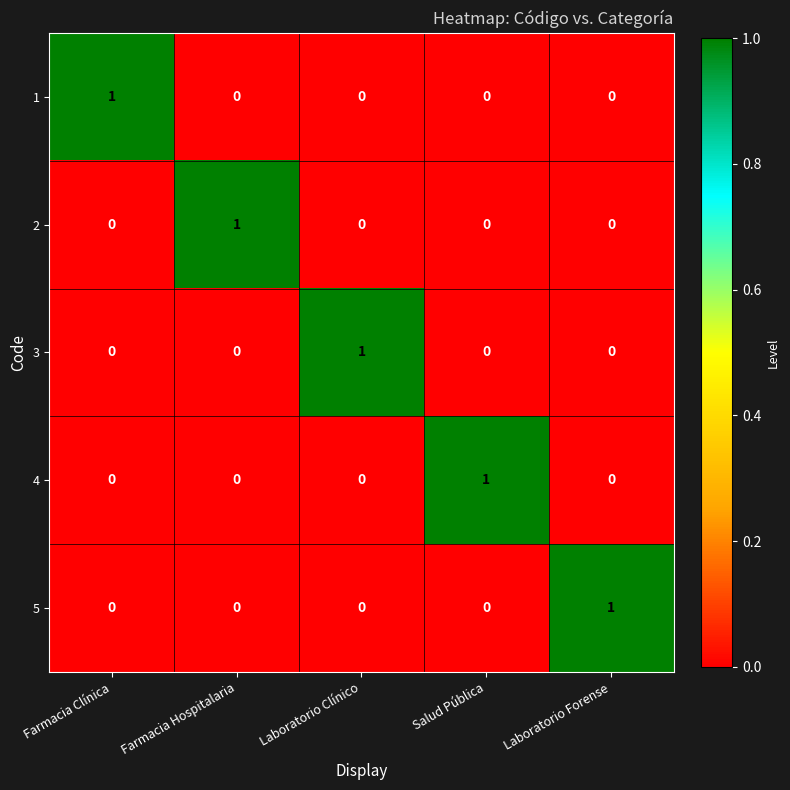

At how many categories does at least one series exceed 0?

5